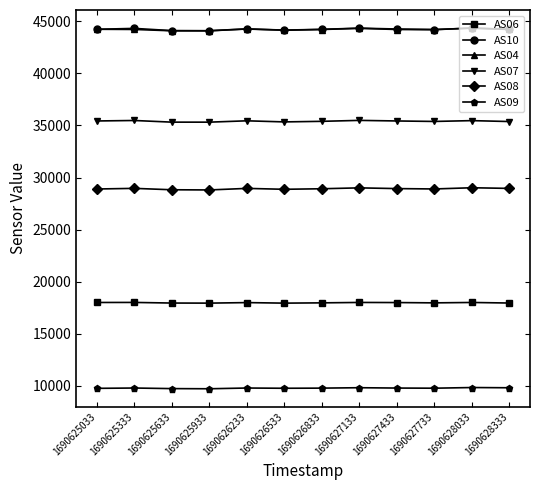

At how many categories does at least one series exceed 40985?

12